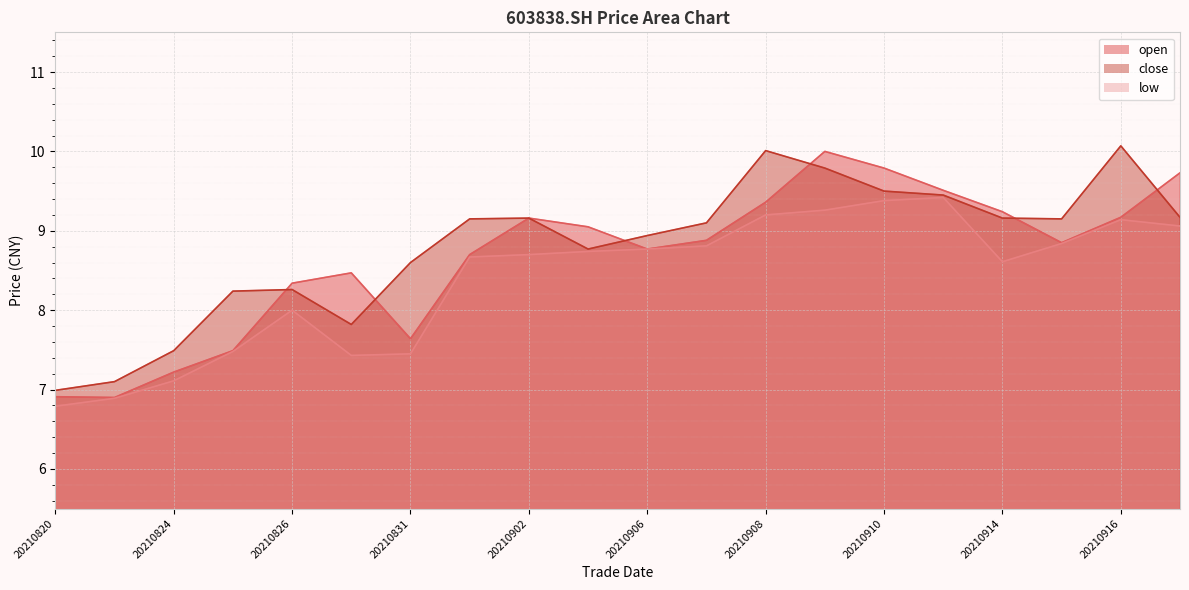

How many data points in open are less than 8?

5